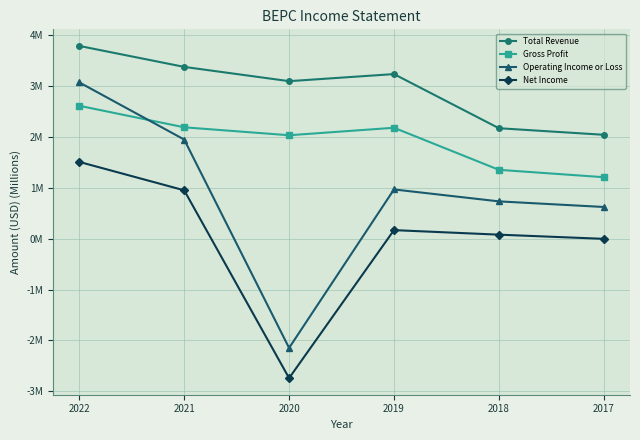

What are all the series names shown in the legend?

Total Revenue, Gross Profit, Operating Income or Loss, Net Income